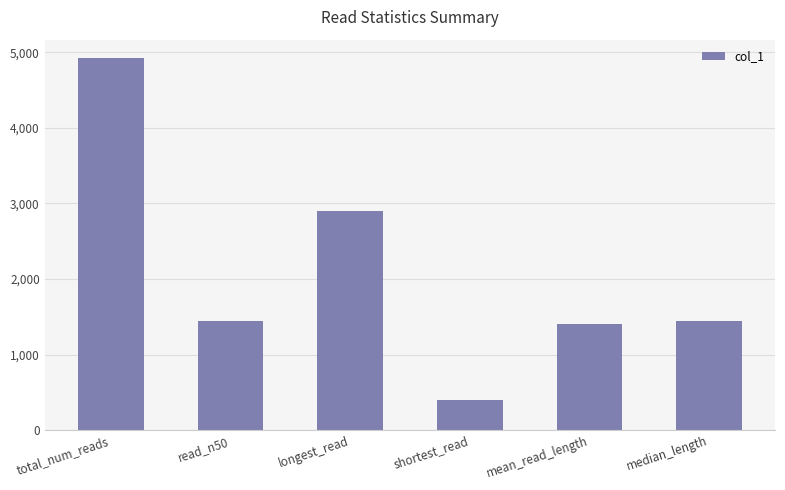

Reading left to right, what are all the values shown in this chart?

4923	1447	2906	401	1409	1447